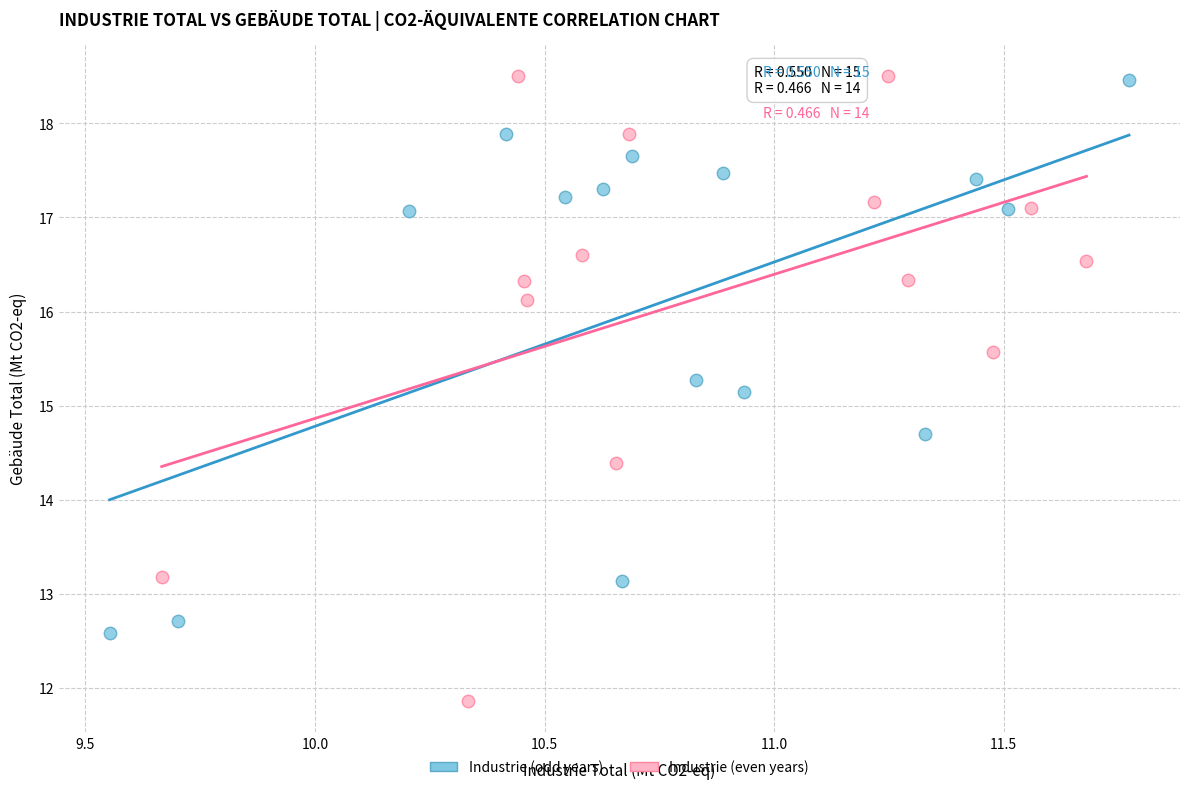

Which series contains the lowest Y value?

Industrie (even years)